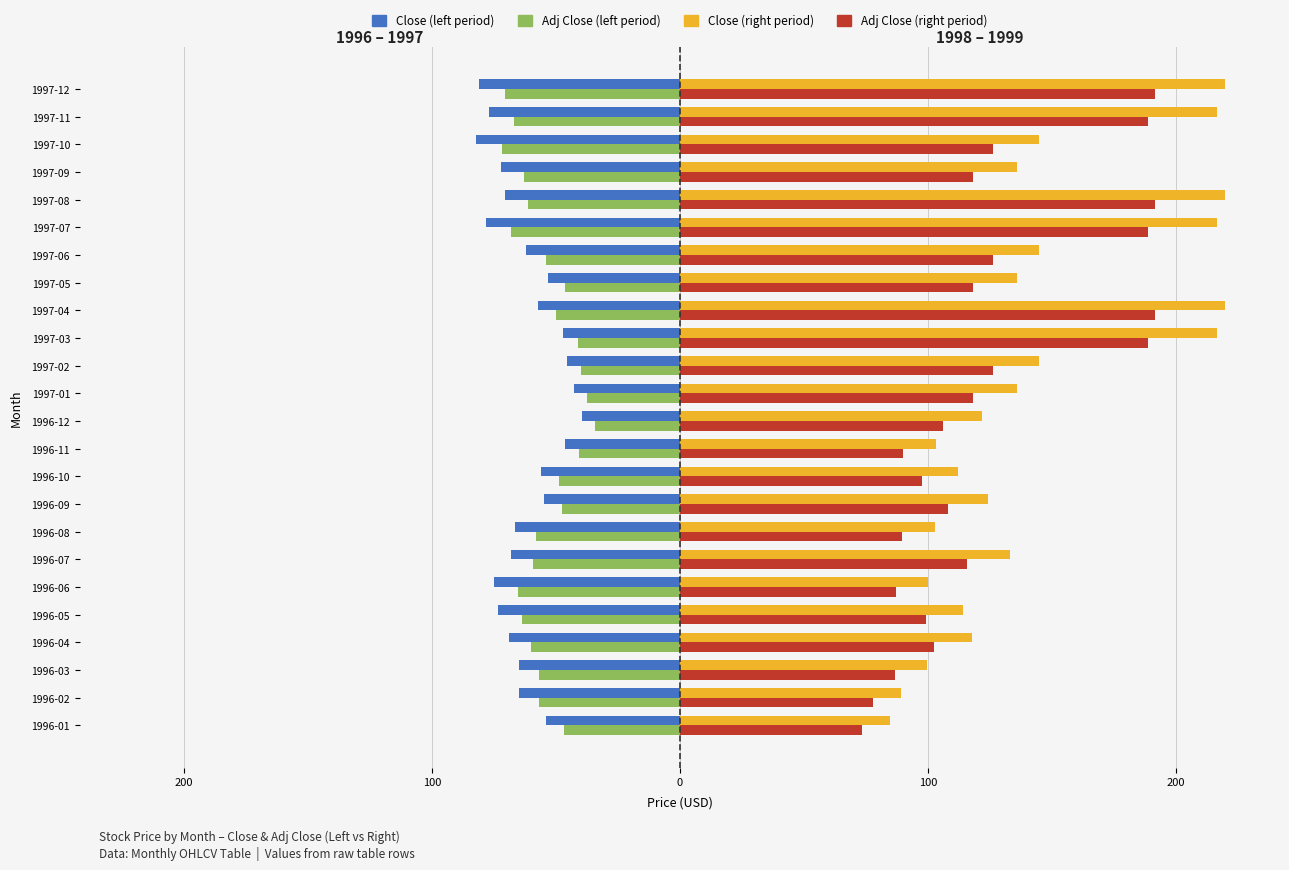

The Close (1998–1999 right) series shows 56.6 at 1996-09. True or false?

False